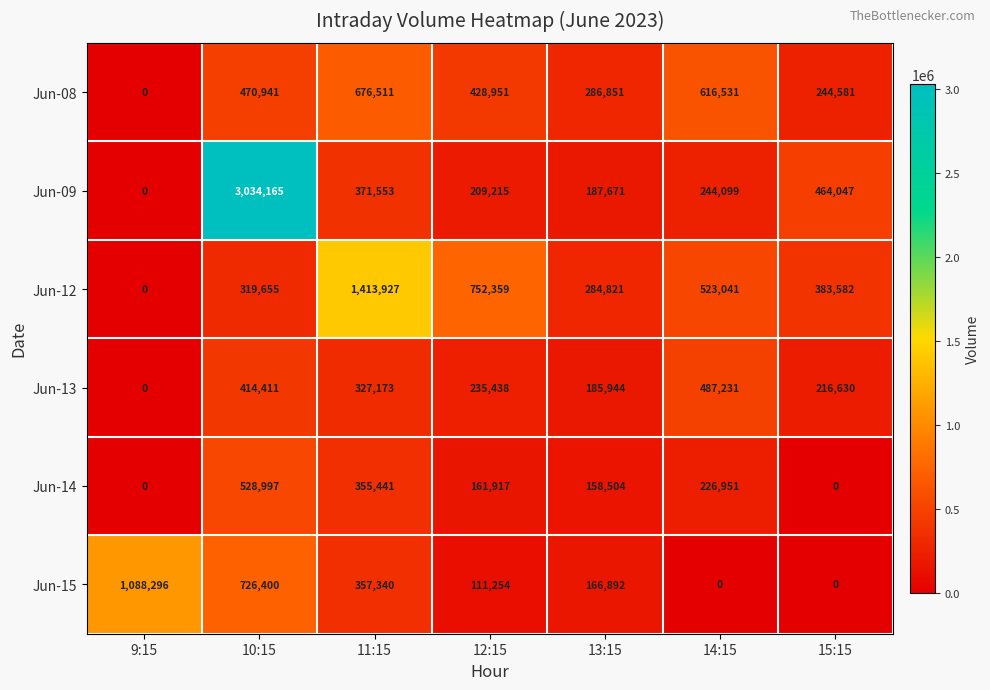

True or false: Jun-15 has a value of 0 at 14:15.

True